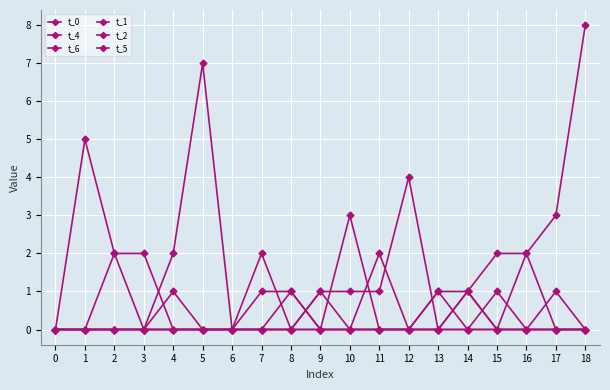

How many series are shown in this chart?

6